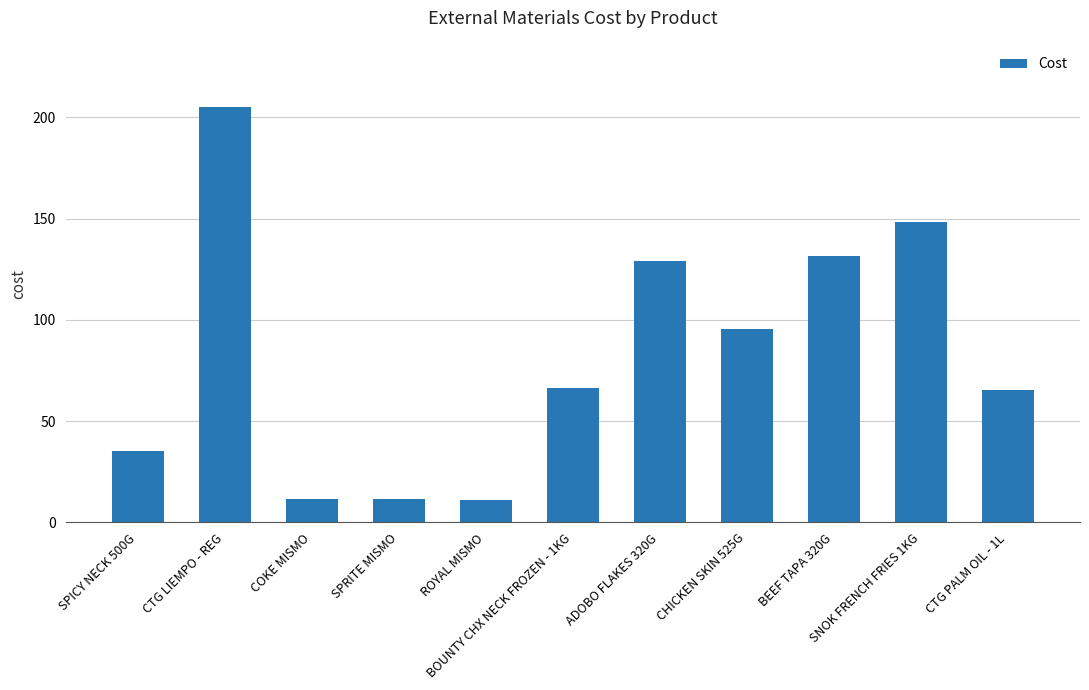

True or false: the data shows 65.4 at CTG PALM OIL - 1L.

True